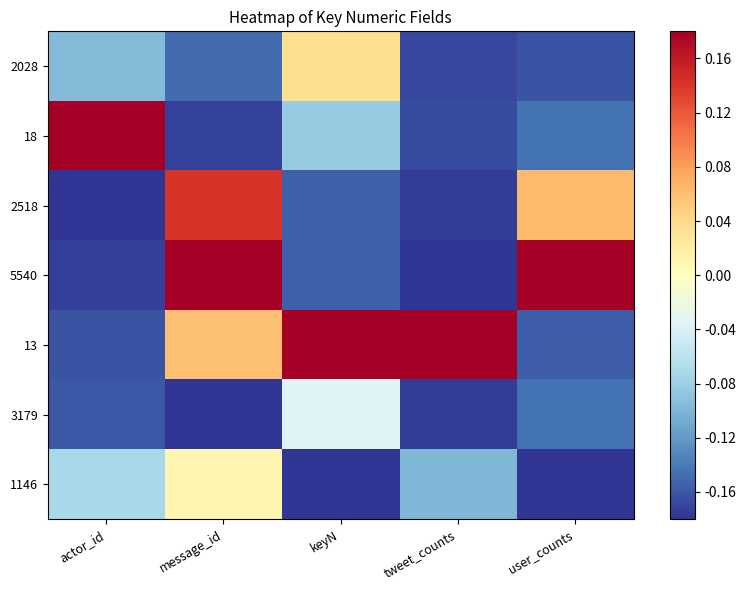

Reading left to right, what are all the values shown in this chart?

2028: actor_id=-0.1	message_id=-0.1	keyN=0.0	tweet_counts=-0.2	user_counts=-0.2
18: actor_id=0.2	message_id=-0.2	keyN=-0.1	tweet_counts=-0.2	user_counts=-0.1
2518: actor_id=-0.2	message_id=0.1	keyN=-0.2	tweet_counts=-0.2	user_counts=0.1
5540: actor_id=-0.2	message_id=0.2	keyN=-0.2	tweet_counts=-0.2	user_counts=0.2
13: actor_id=-0.2	message_id=0.1	keyN=0.2	tweet_counts=0.2	user_counts=-0.2
3179: actor_id=-0.2	message_id=-0.2	keyN=-0.0	tweet_counts=-0.2	user_counts=-0.1
1146: actor_id=-0.1	message_id=0.0	keyN=-0.2	tweet_counts=-0.1	user_counts=-0.2